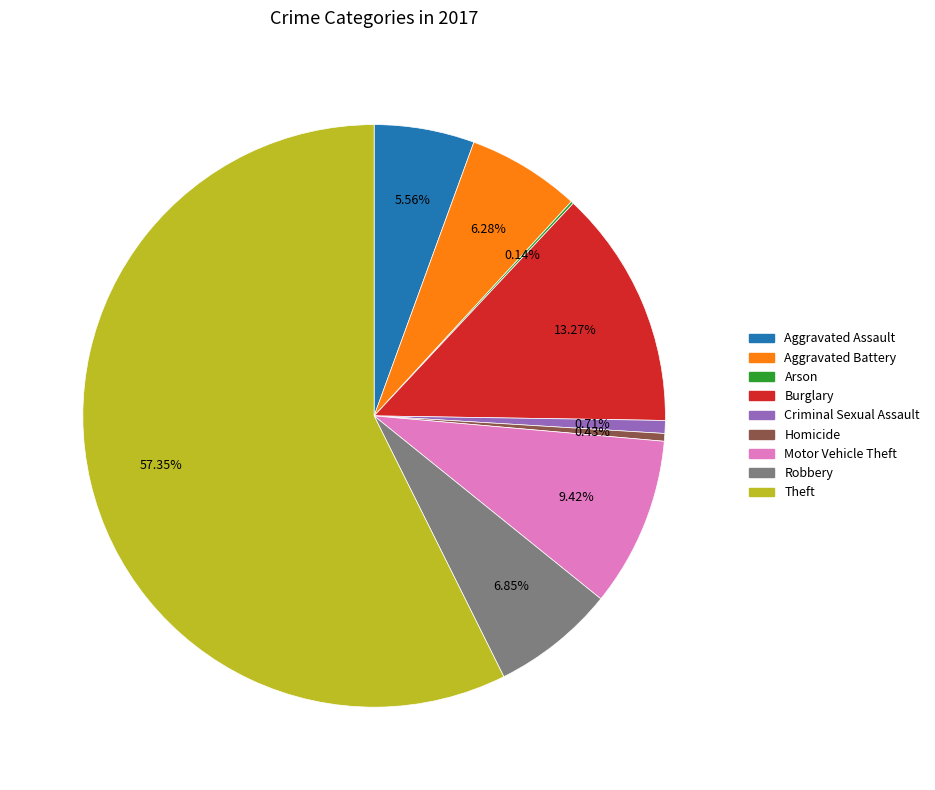

Is there any slice that represents more than half of the pie?

Yes